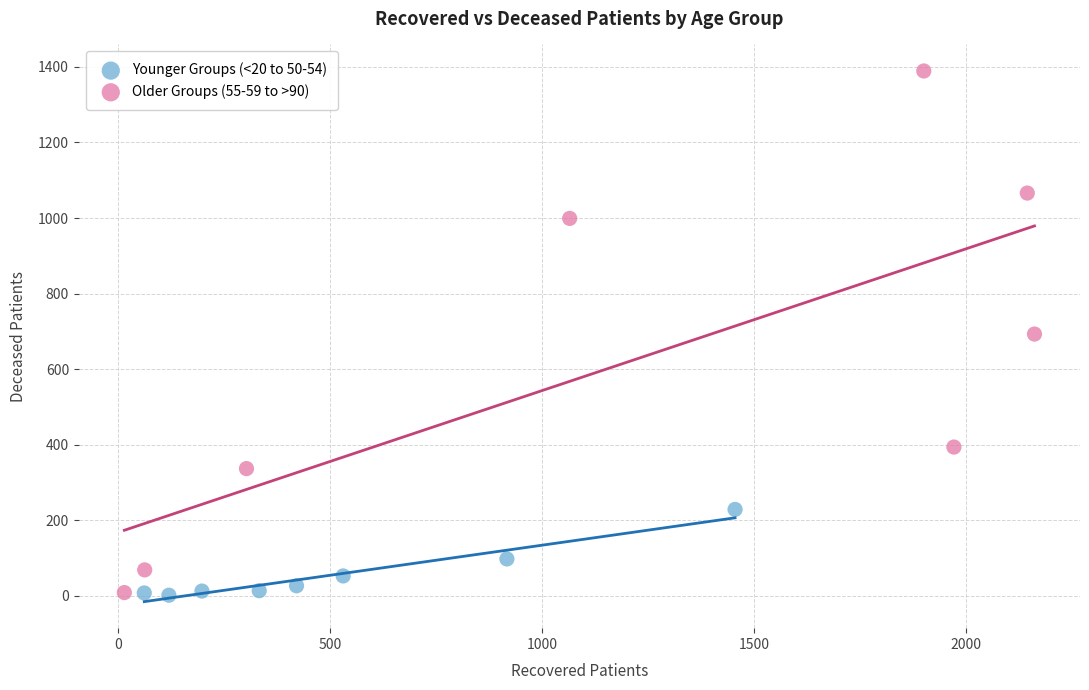

What are all the series names shown in the legend?

Younger Groups (<20 to 50-54), Older Groups (55-59 to >90)